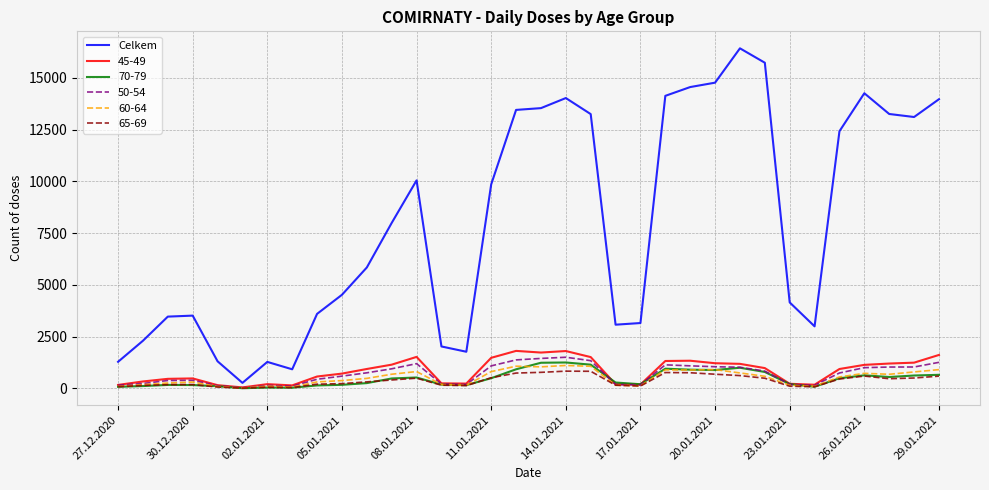

What is the maximum value for Celkem?

16431